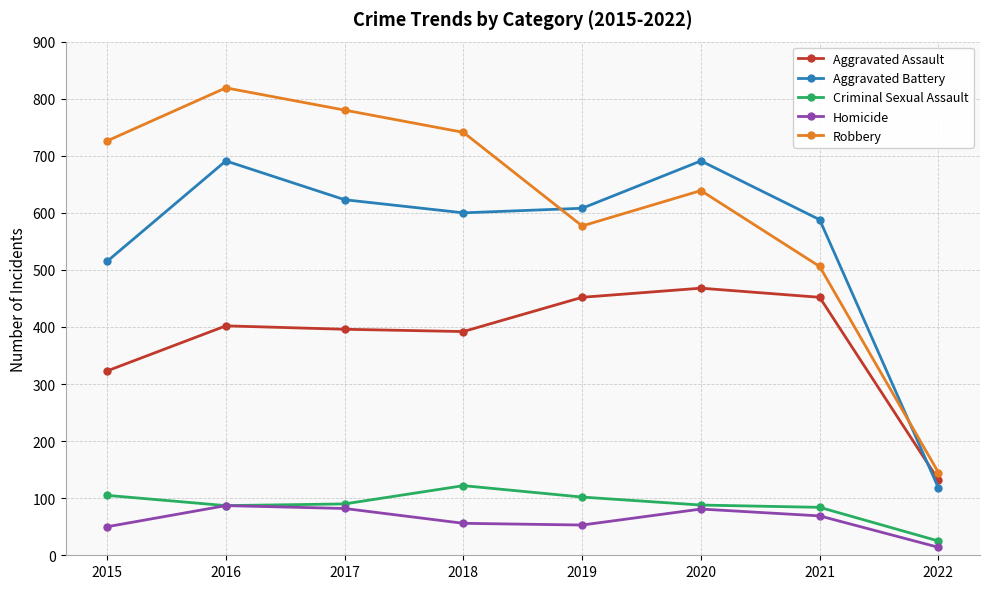

Where is Robbery nearest to the value 482?

2021